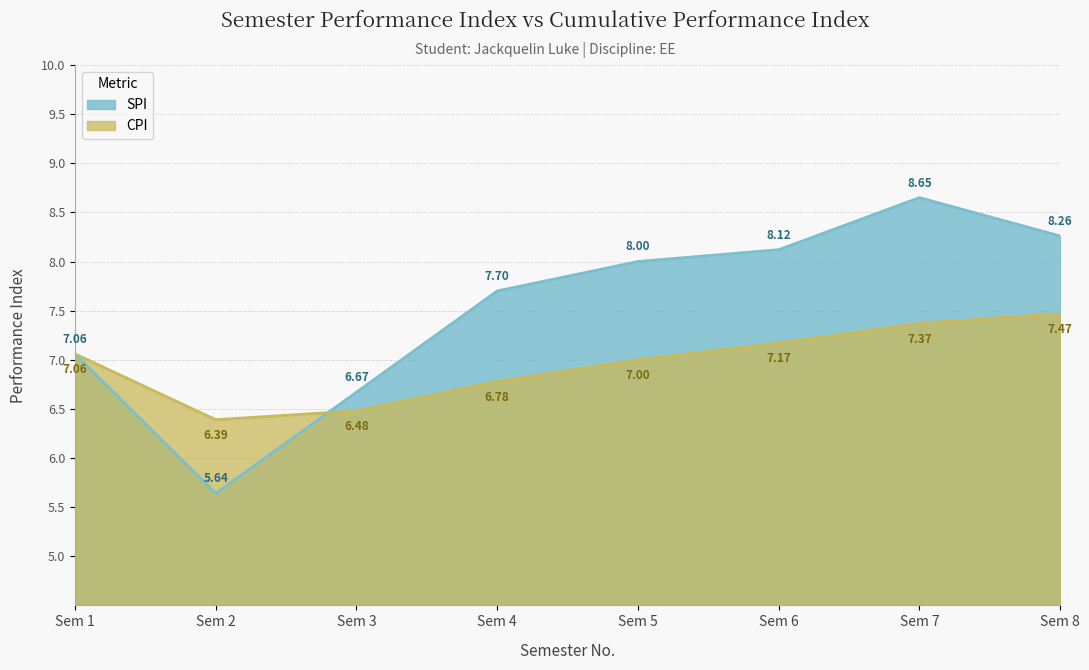

What is the difference between the maximum and minimum values in the CPI series?

1.1